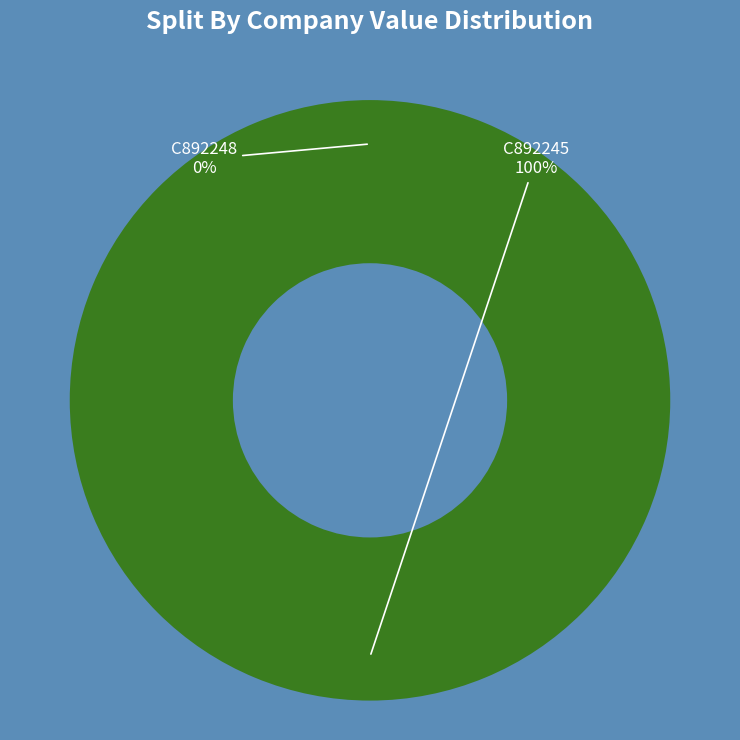

How many segments does this pie chart have?

2